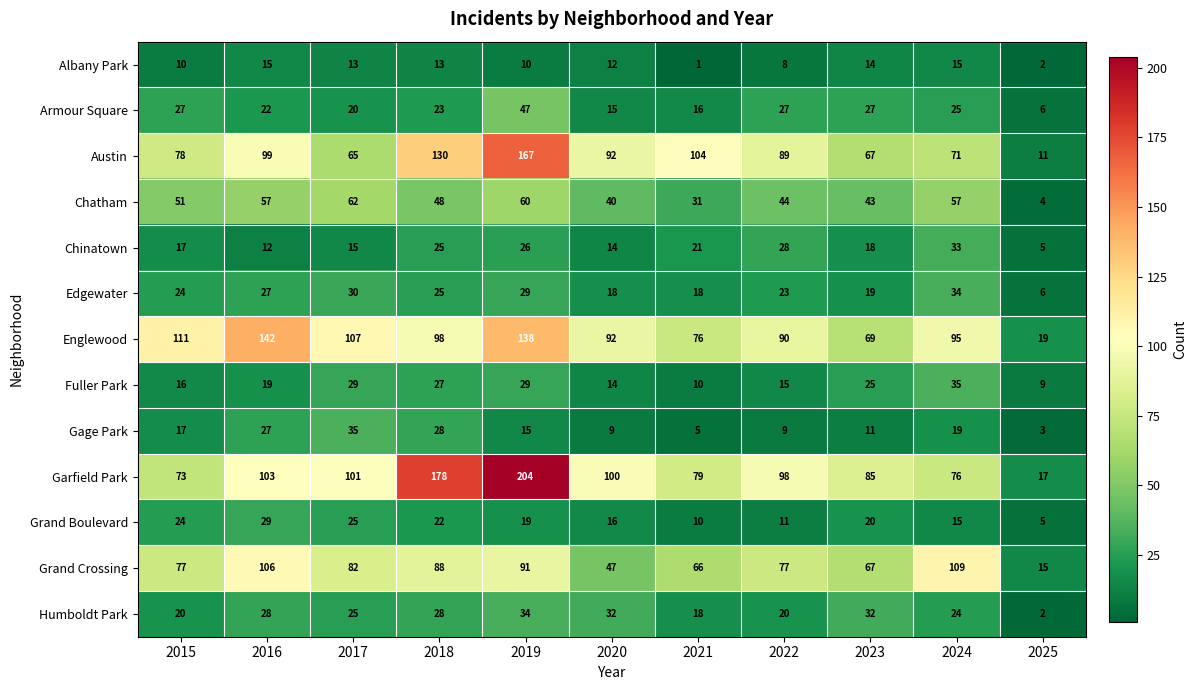

What is the difference between the second highest and minimum values in the Garfield Park series?

161